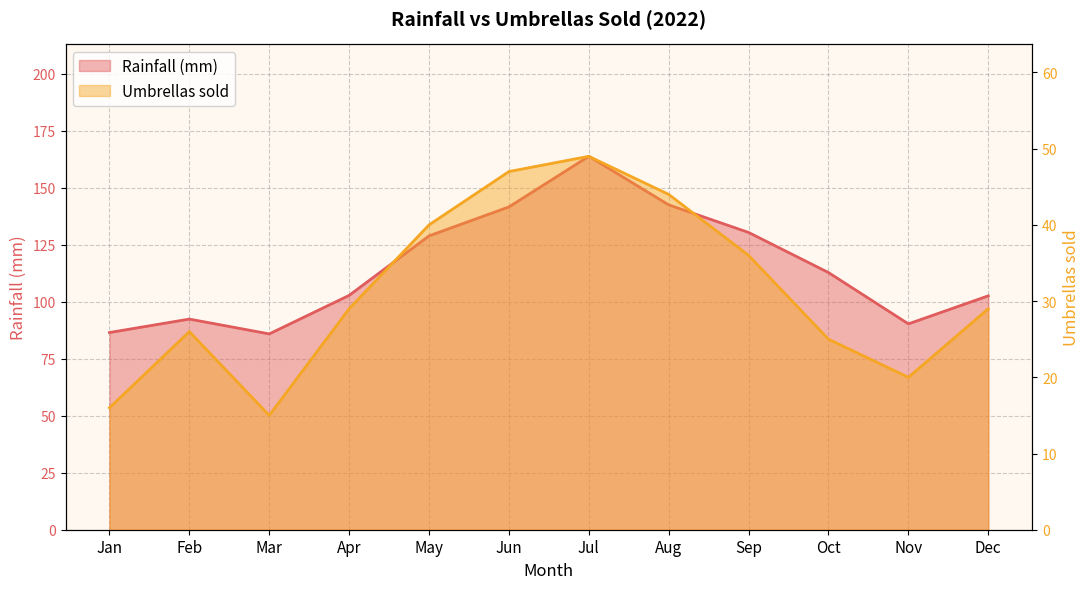

What is the sum of the Umbrellas sold values at Nov and Sep?

56.0